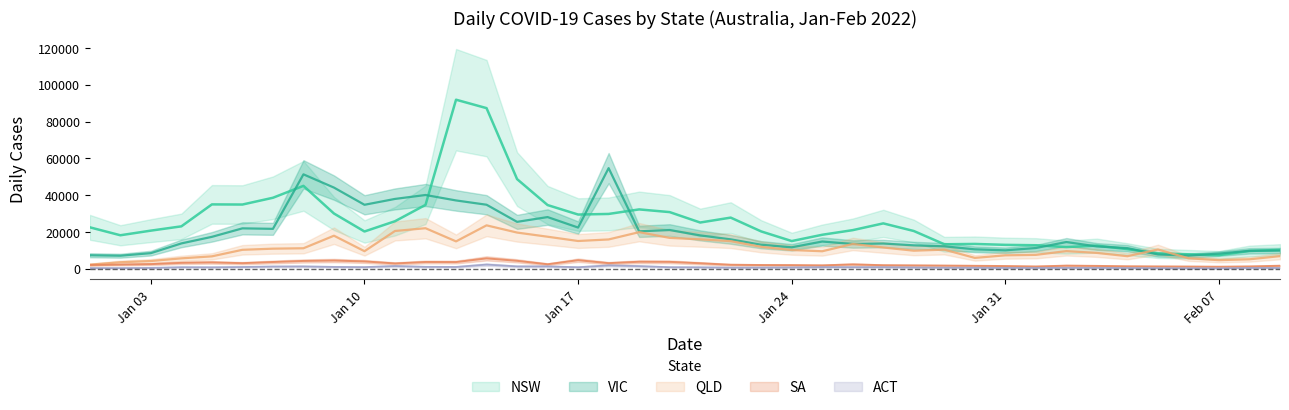

What is the maximum value for NSW?

91928